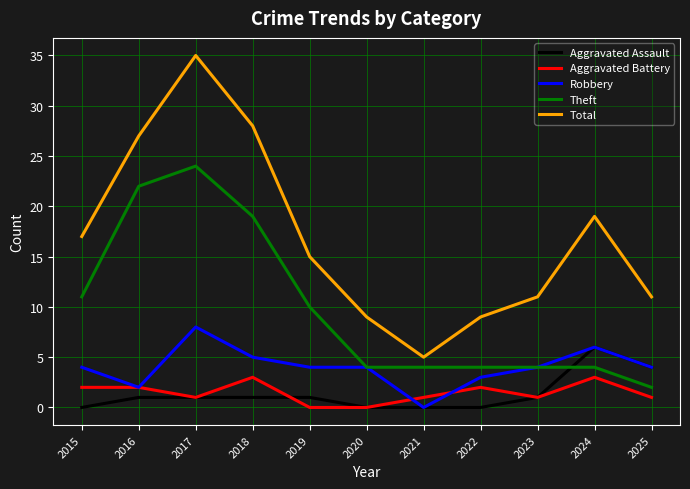

Between 2015 and 2016, which series saw the biggest shift?

Theft